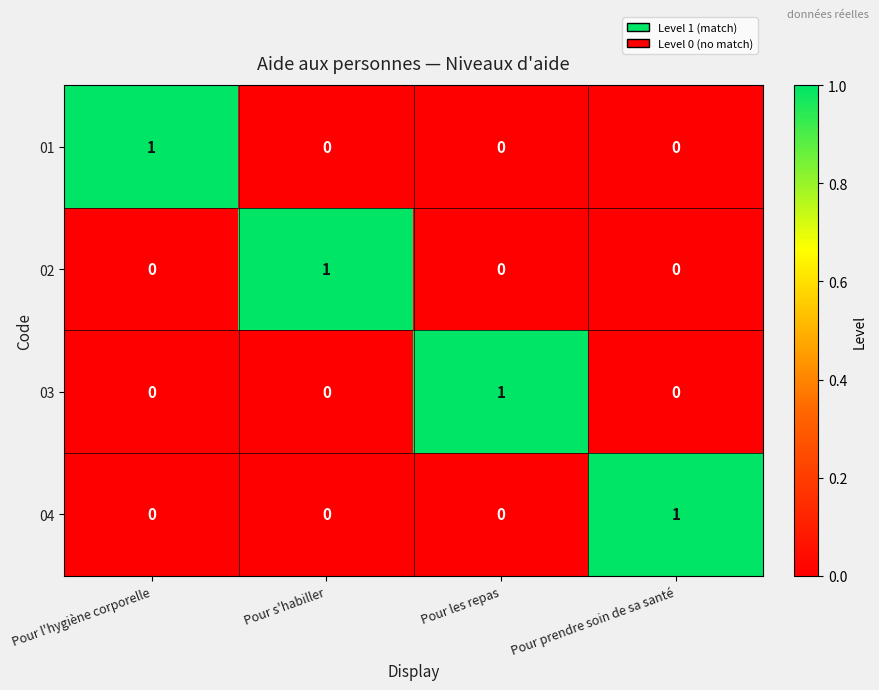

Reading left to right, extract all data points from this chart.

01: 1	0	0	0
02: 0	1	0	0
03: 0	0	1	0
04: 0	0	0	1